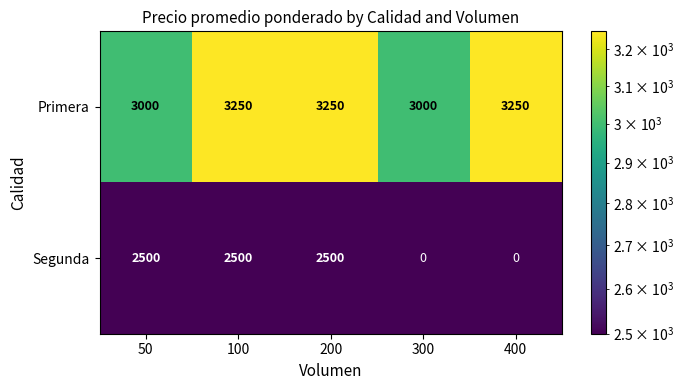

What is the lowest value of the Primera series?

3000